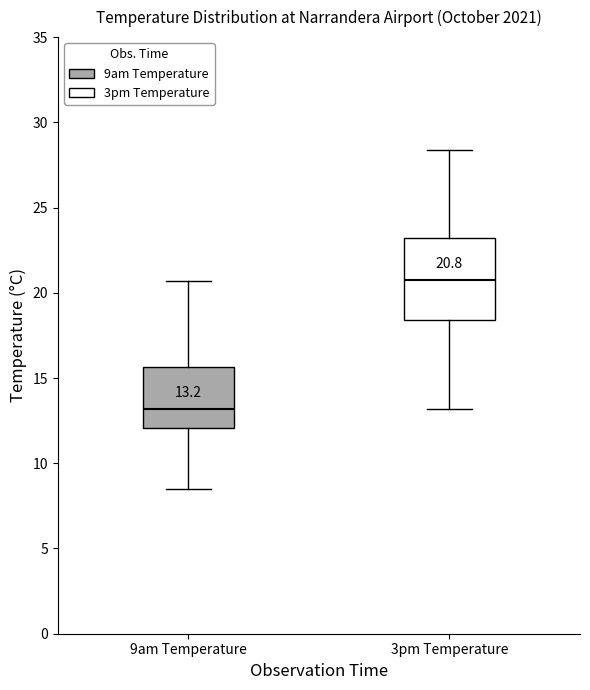

Which box has the highest median line?

3pm Temperature